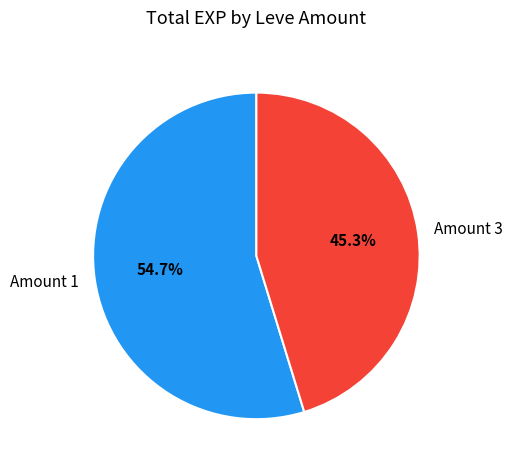

Count the number of slices in the pie.

2